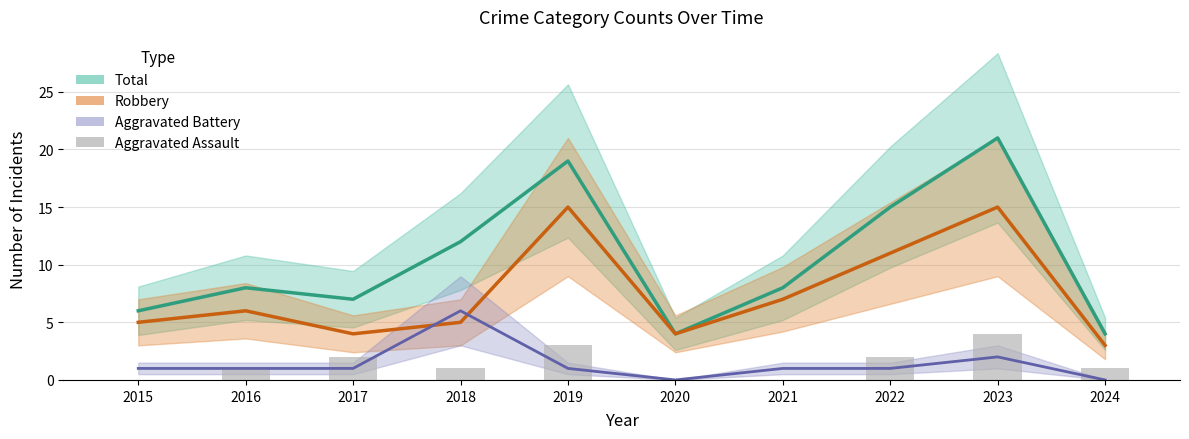

Which series has the largest range (max minus min)?

Total